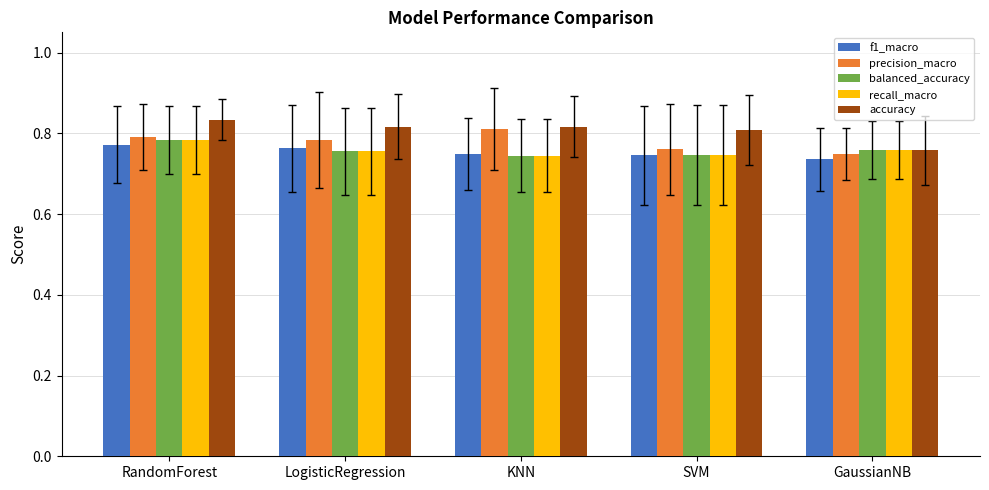

Which series has the largest range (max minus min)?

accuracy